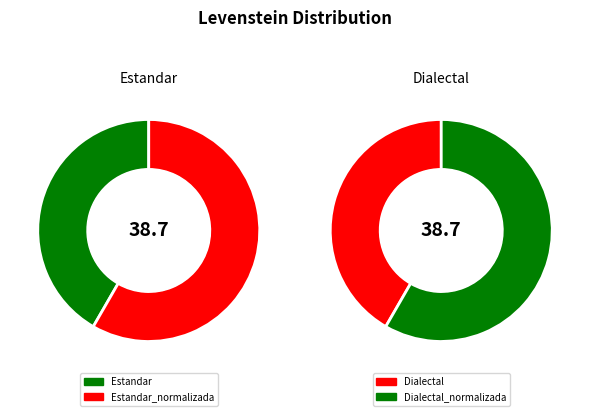

Is Estandar the majority of the pie?

No